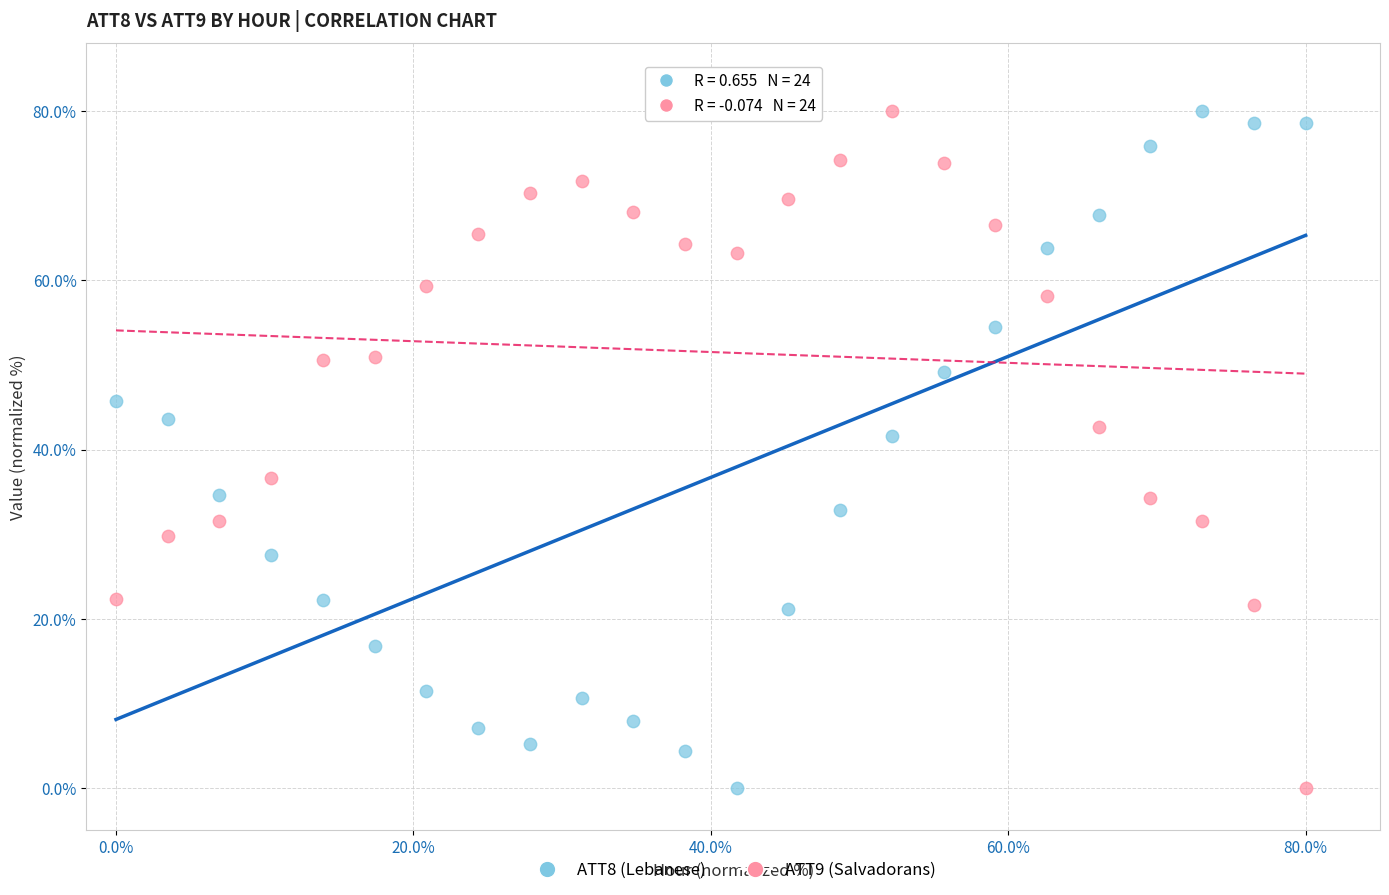

What is the X range (max minus min) for the scatter plot?

80.0